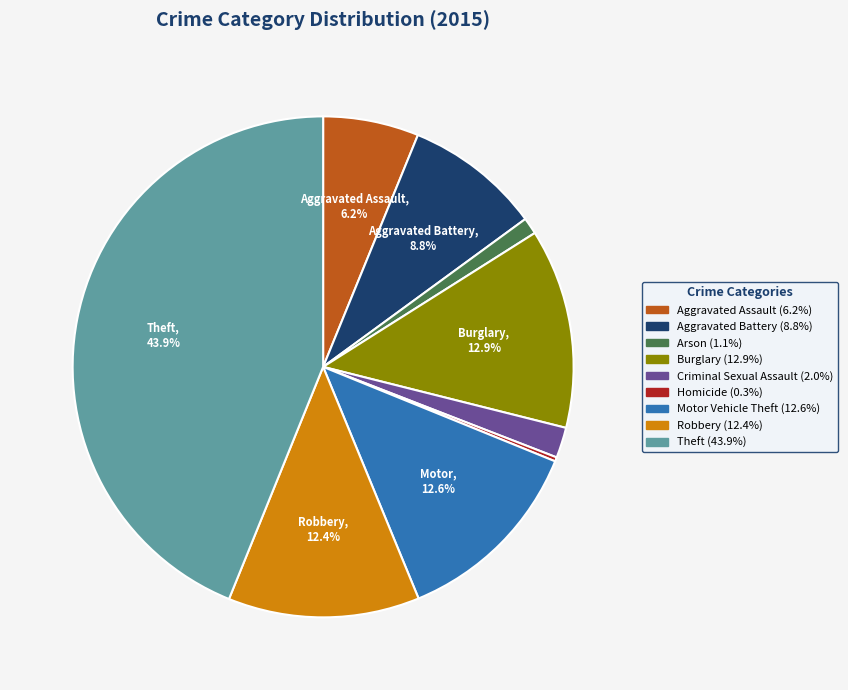

Combined, do Robbery and Aggravated Battery account for over 50%?

No